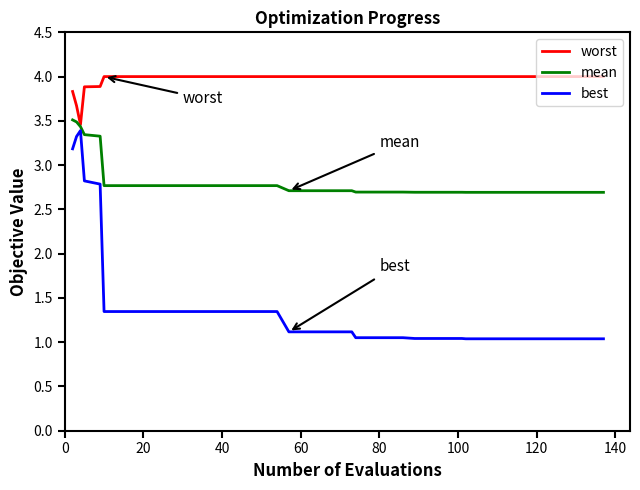

What is the maximum value for worst?

4.0